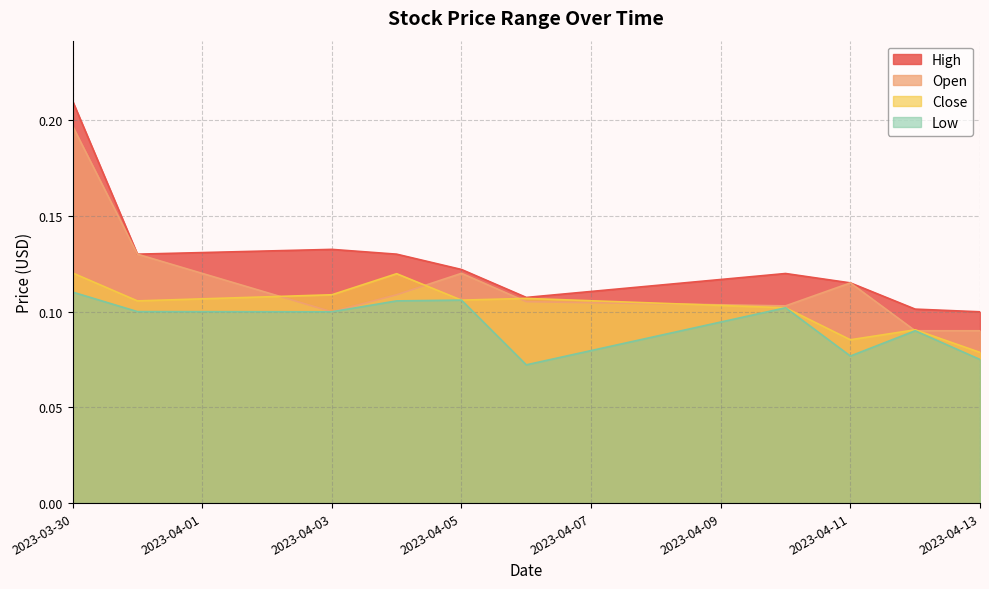

Which series has the largest range (max minus min)?

High